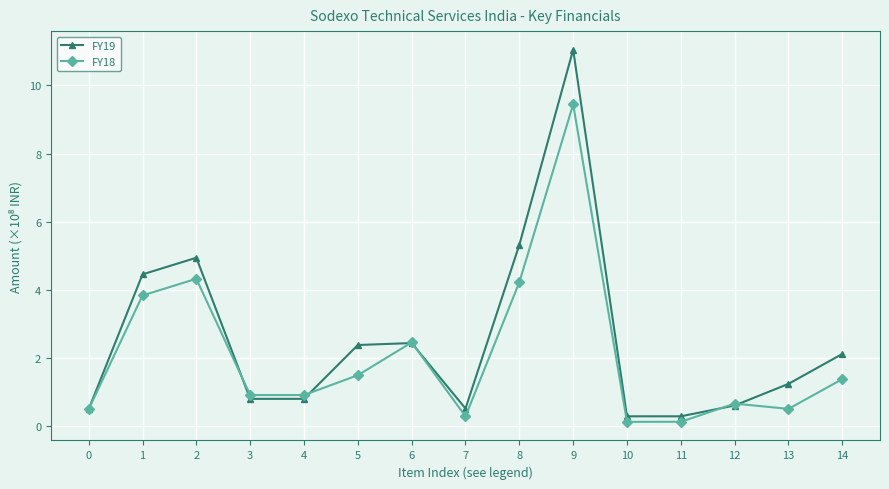

Where is FY19 nearest to the value 5?

2